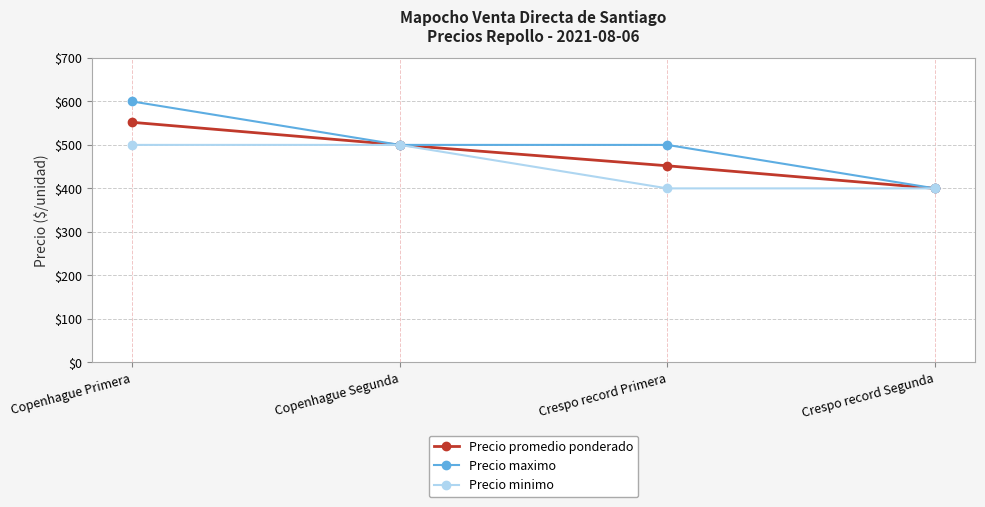

What is the label of the 2nd point from the right?

Crespo record Primera